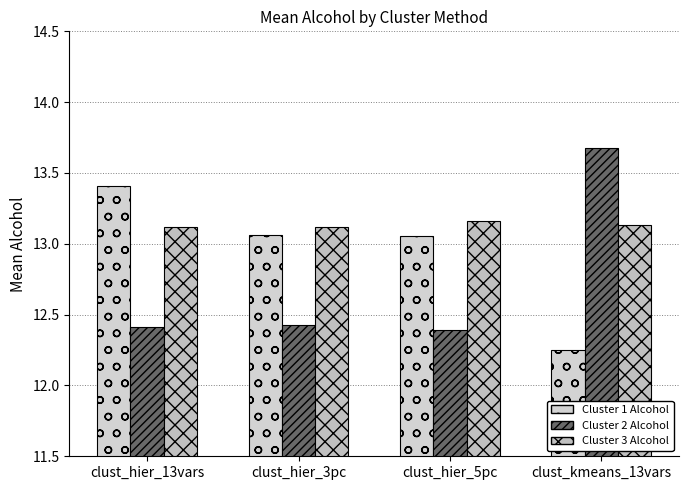

Read the Cluster 3 Alcohol value at clust_hier_3pc.

13.1